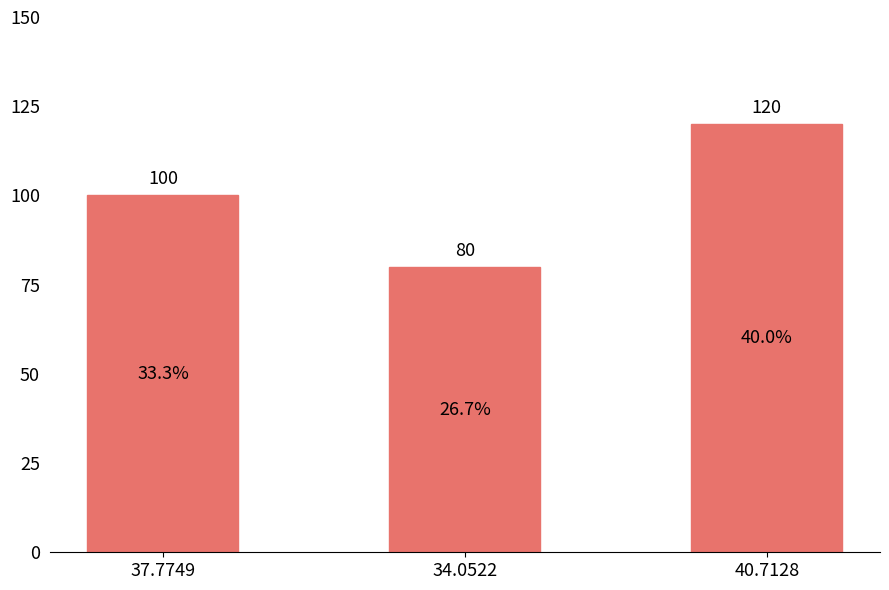

List the labels in order of value, smallest first.

34.0522, 37.7749, 40.7128